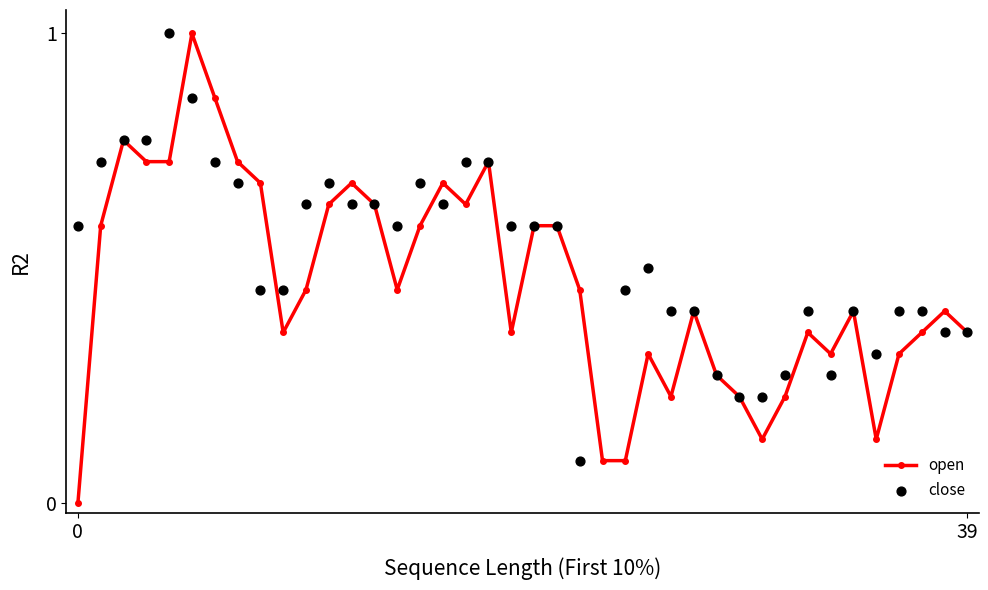

Which series has the largest total across all categories?

close